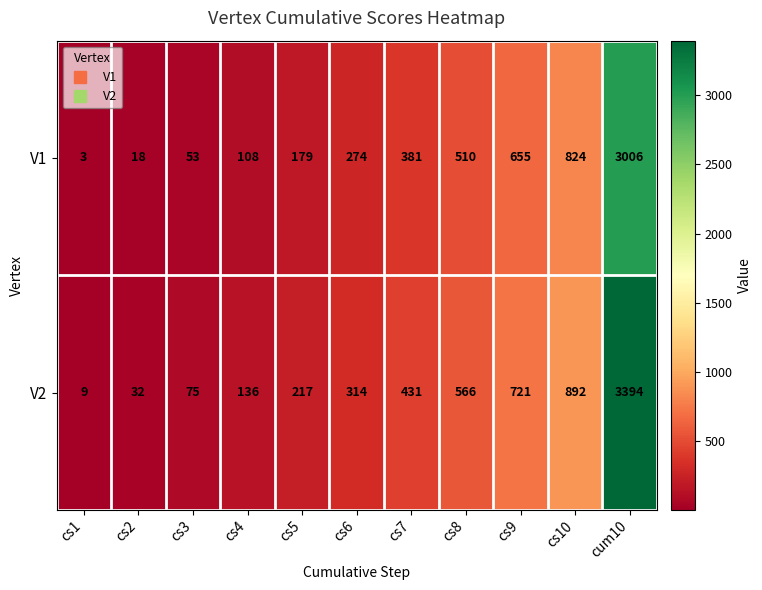

List the series in order of their peak value, highest first.

V2, V1